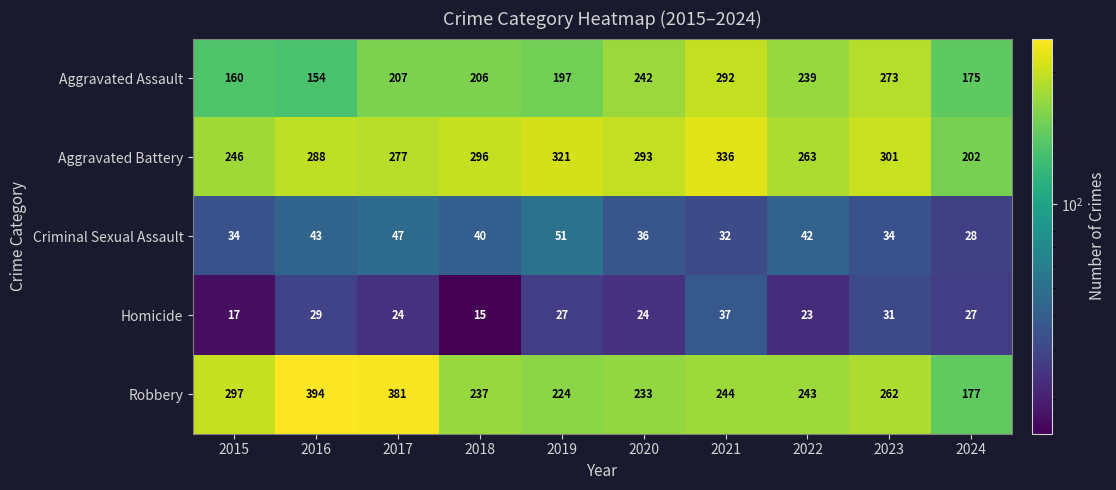

What is the difference between the Aggravated Battery values at 2023 and 2019?

20